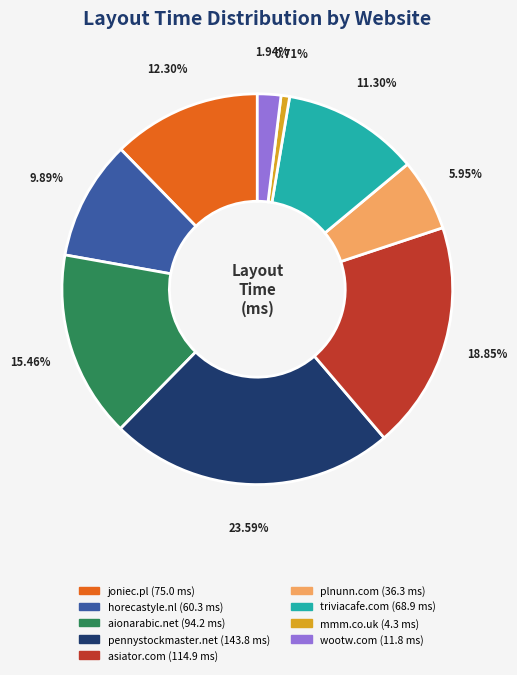

Does wootw.com represent more than half of the total?

No